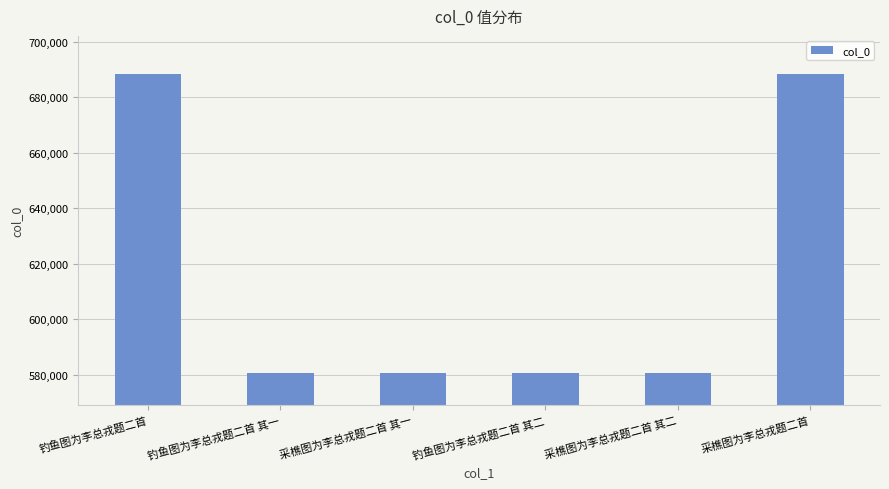

What is the label of the 1st bar from the left?

钓鱼图为李总戎题二首